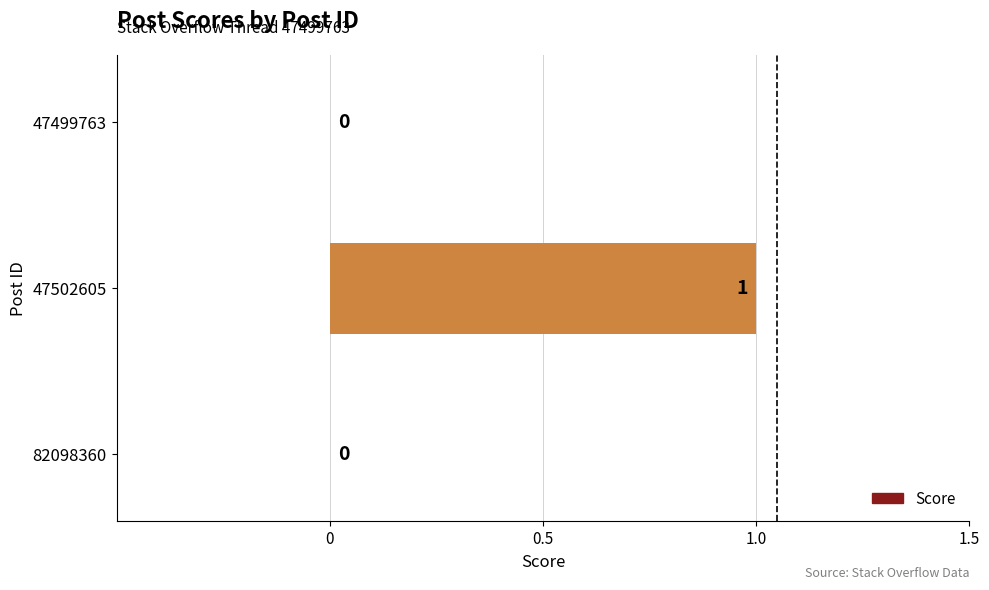

Between 47499763 and 47502605, which is larger?

47502605